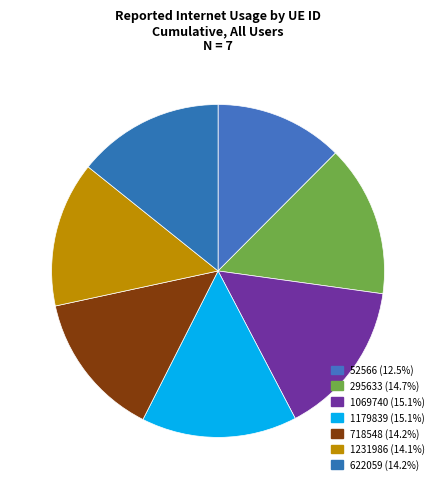

Does any single category account for the majority?

No